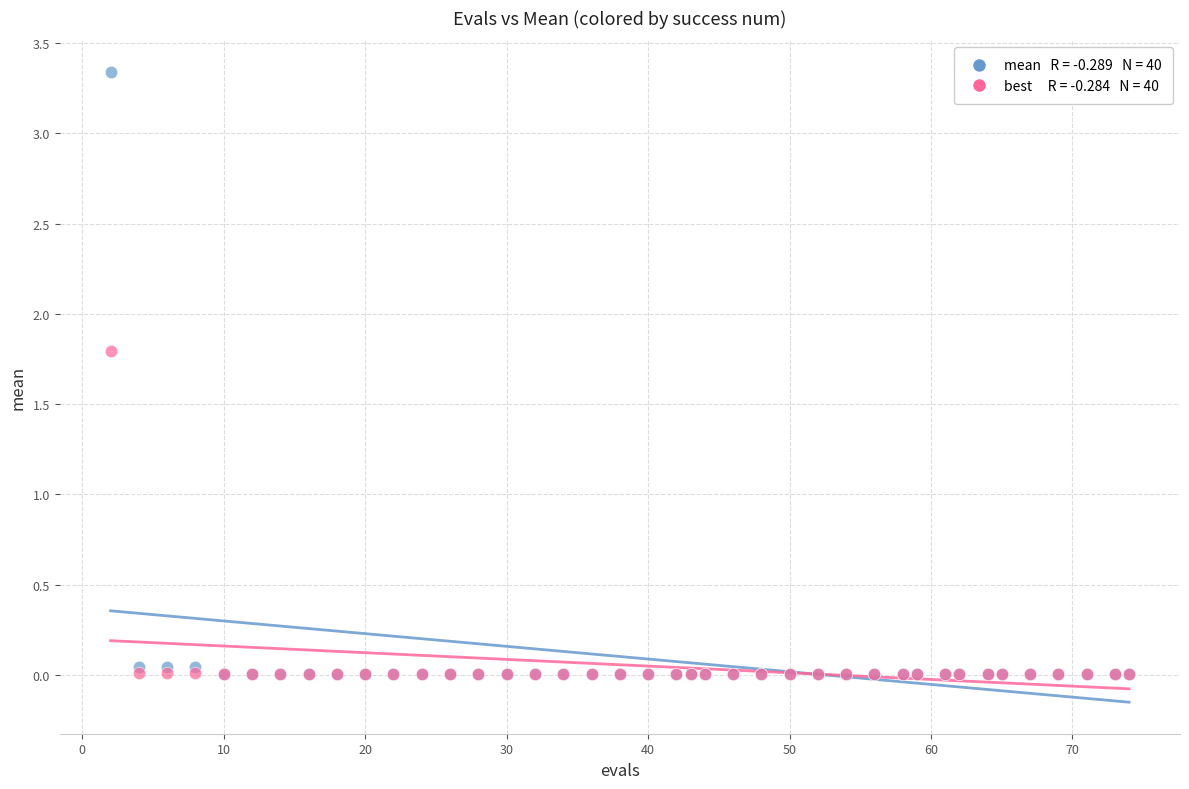

Across all series, what Y value is closest to 1?

1.8